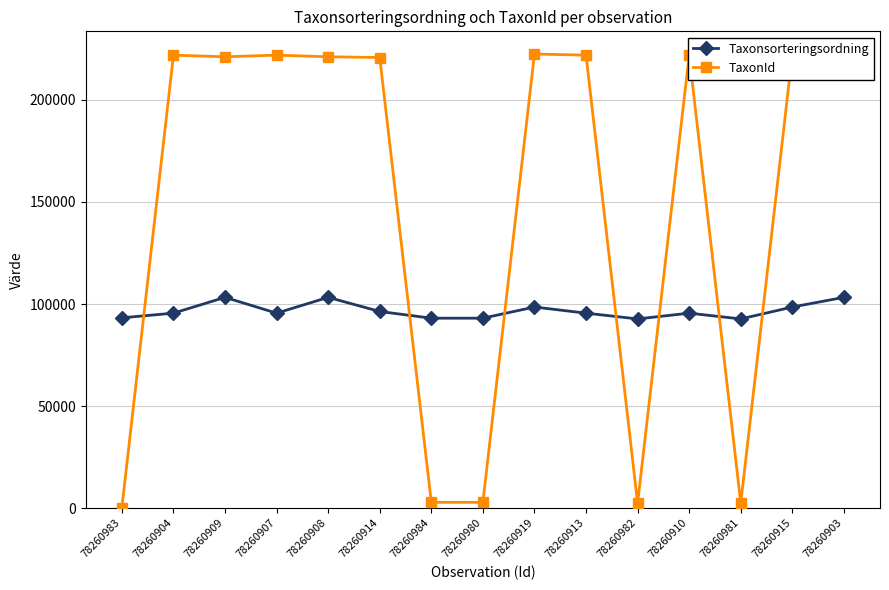

At which label does Taxonsorteringsordning first exceed 95519?

78260909